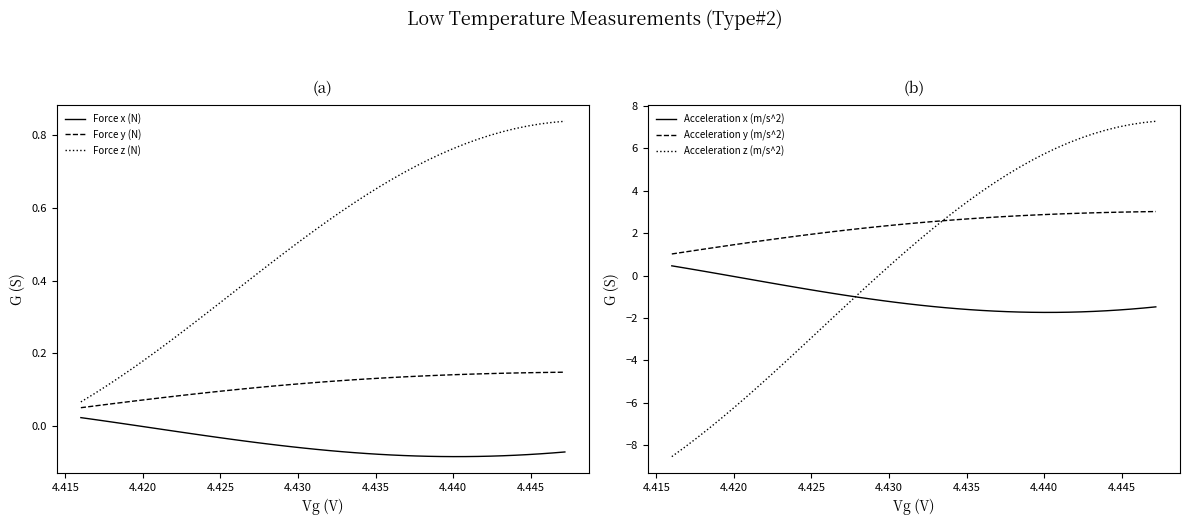

What is the average value of the Force y (N) series?

0.1